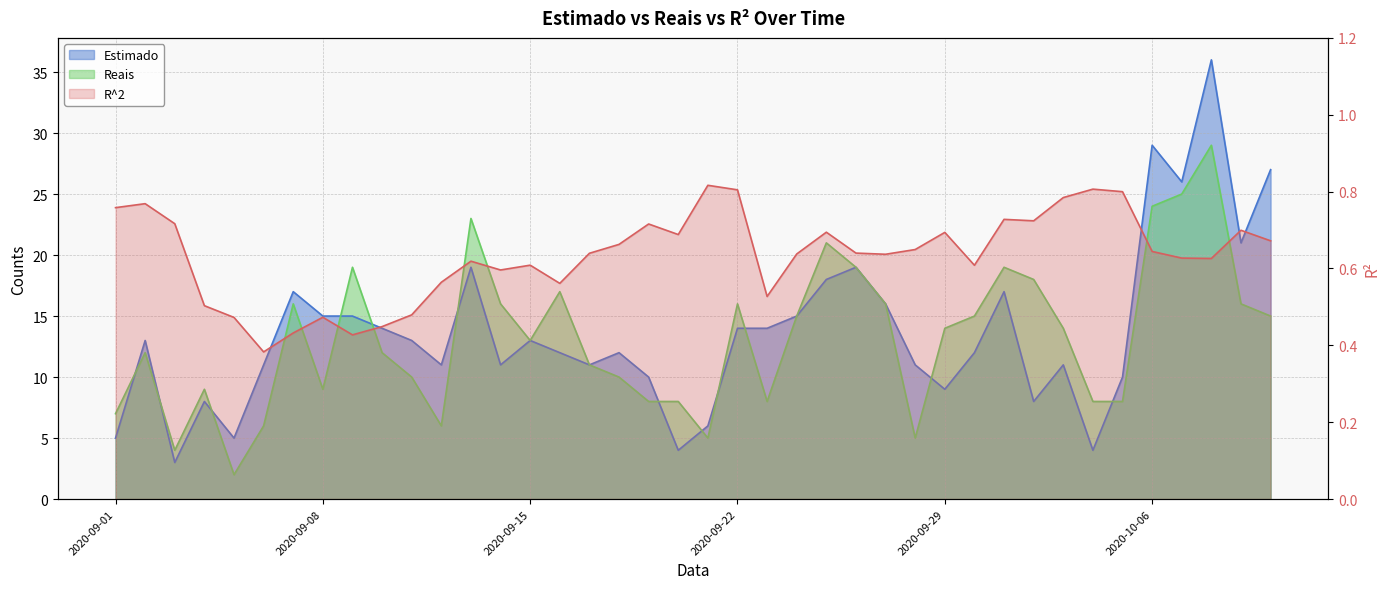

What is the total value across all series at 2020-09-09?

34.4